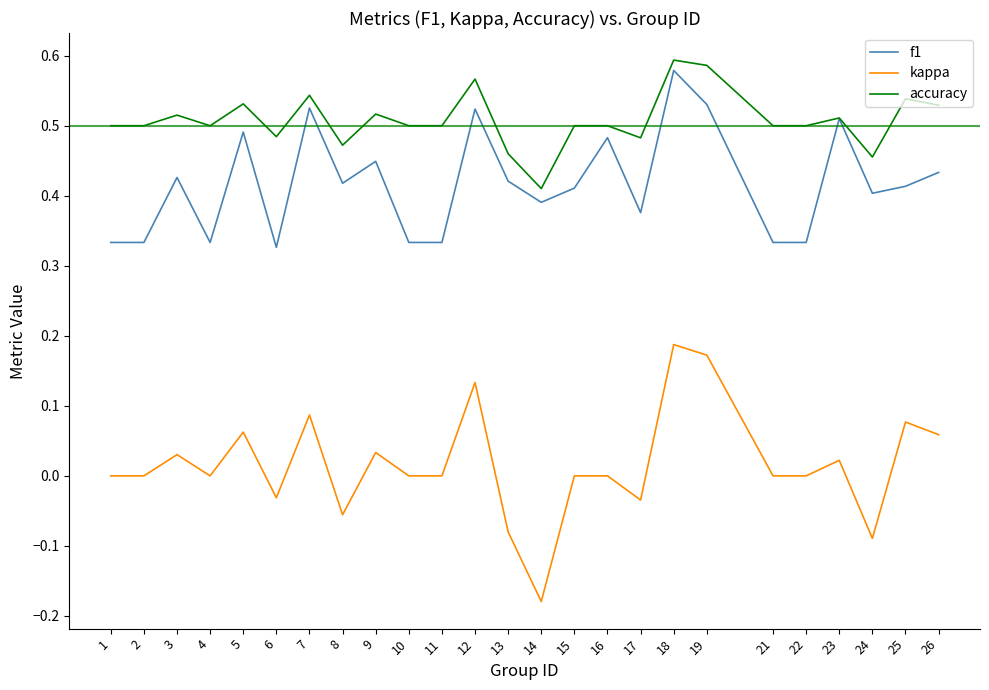

At 9, list the series in order from smallest to largest.

kappa, f1, accuracy